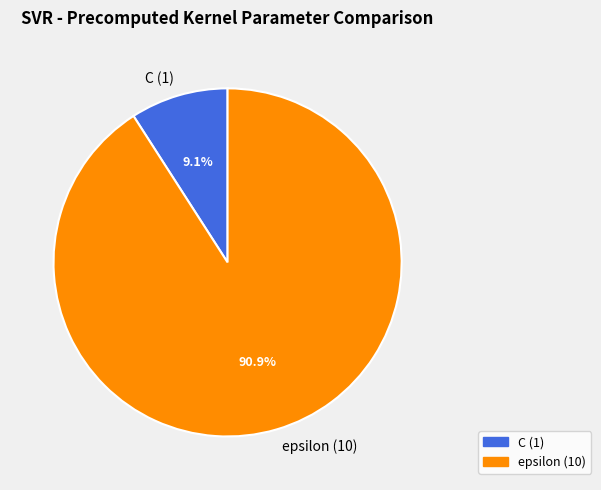

How many segments does this pie chart have?

2